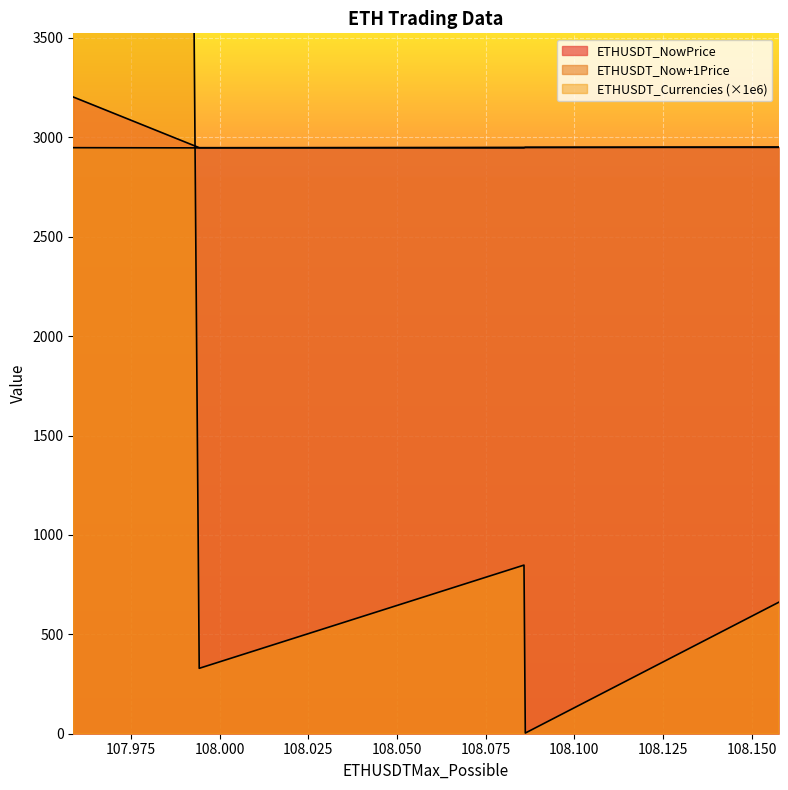

What is the lowest value of the ETHUSDT_NowPrice series?

2947.2